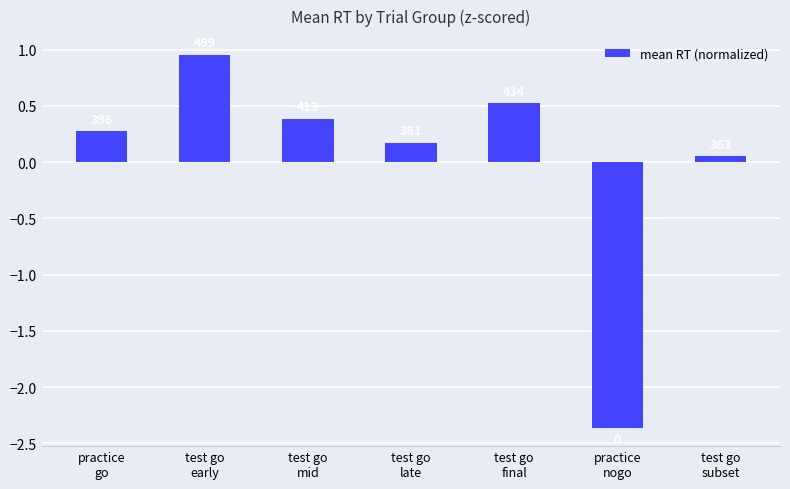

Are the bars horizontal?

No